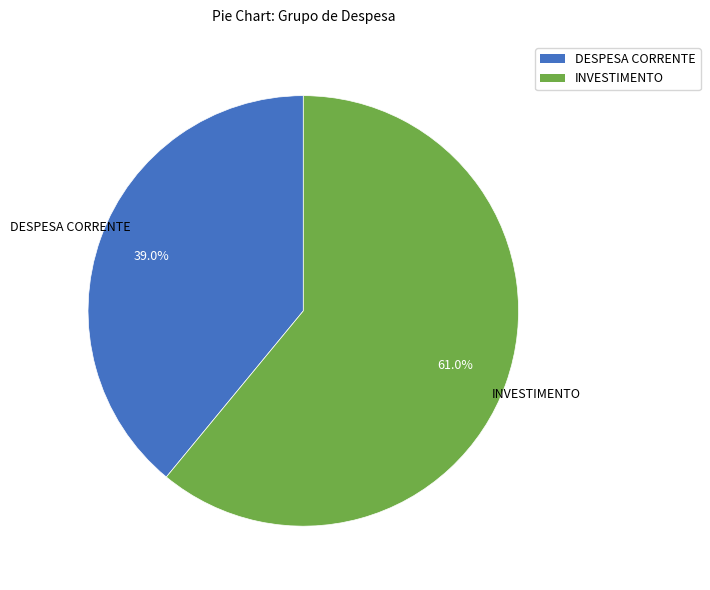

Does any single category account for the majority?

Yes